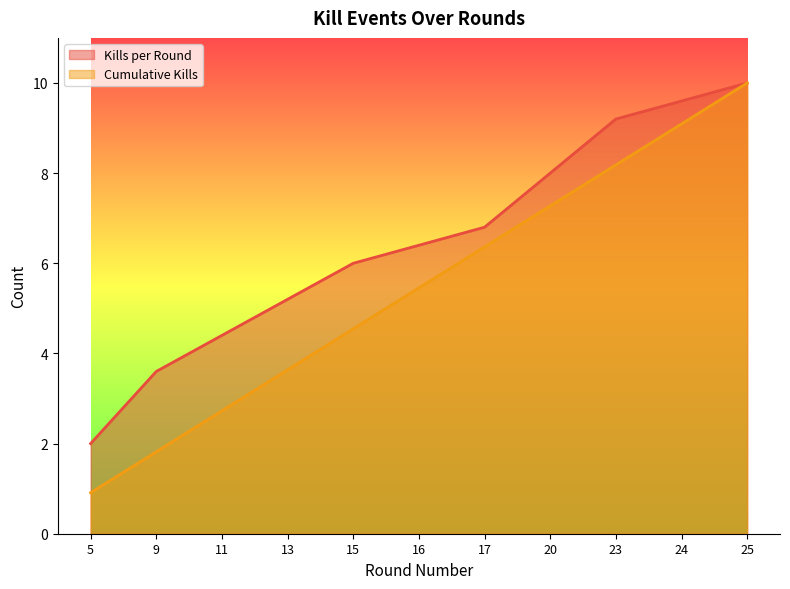

What is the value of the Cumulative Kills point at the 10th from the left?

9.1